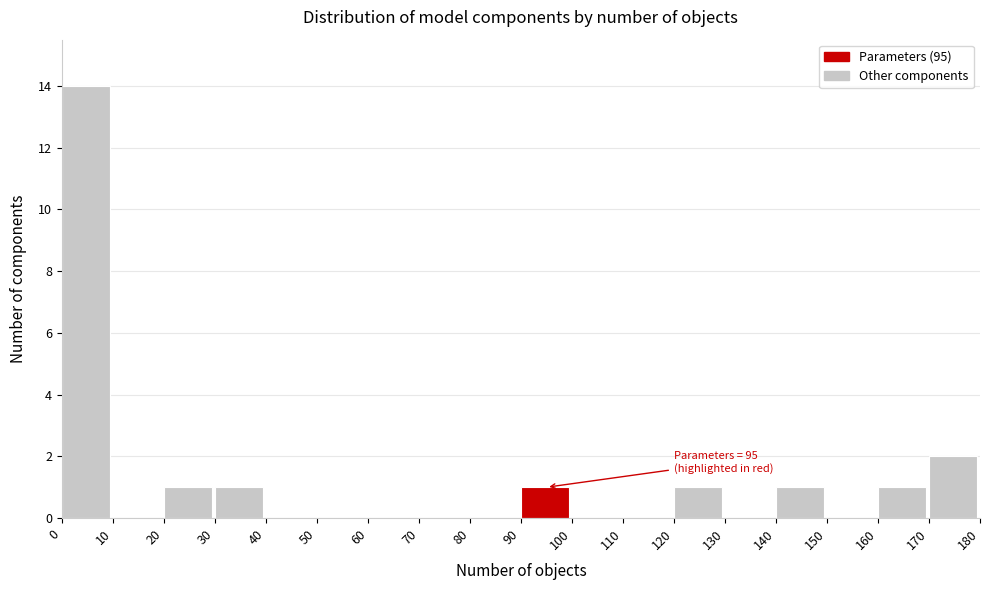

Over which range of the x-axis is the bar tallest?

0 to 10